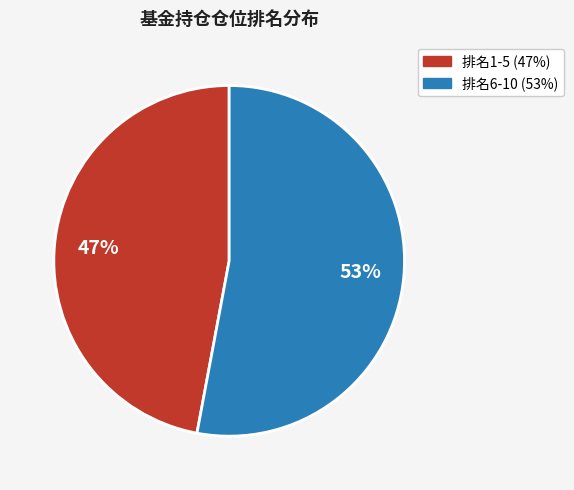

To the nearest percent, what is the difference between the largest and smallest slice percentages?

6%